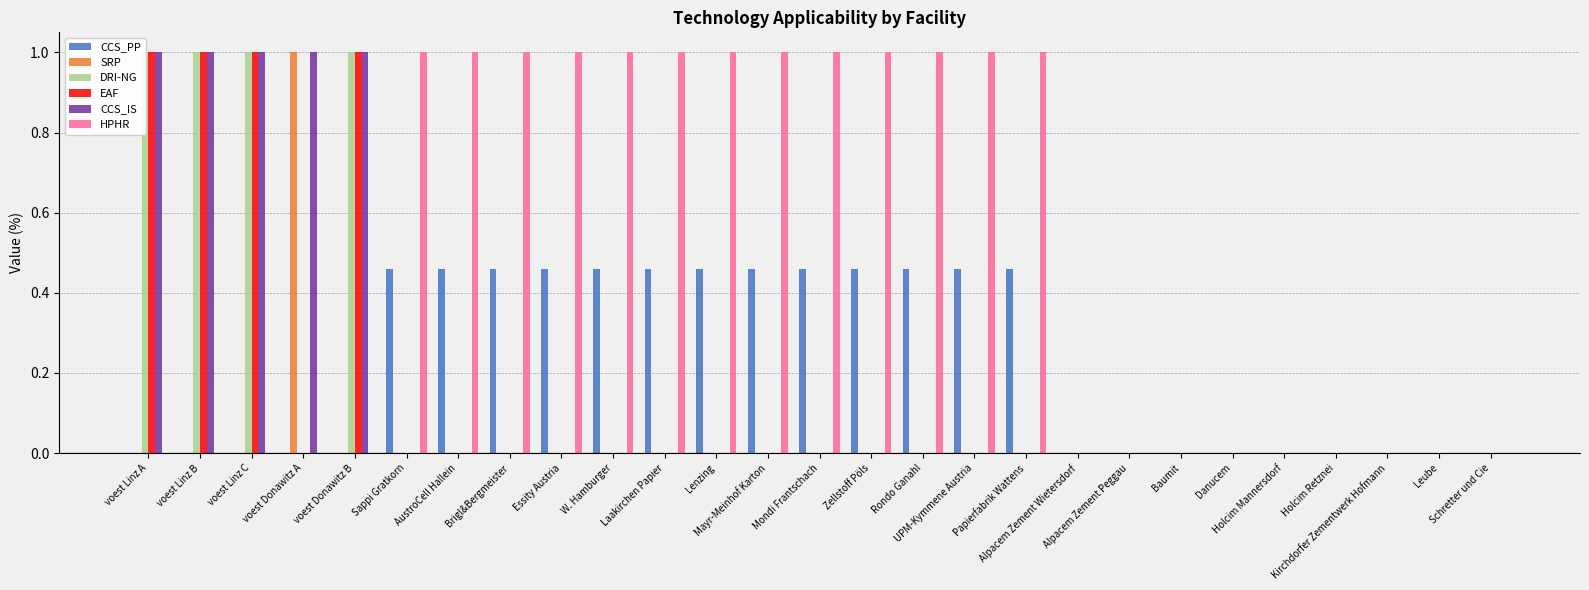

Which series changed the most between UPM-Kymmene Austria and Danucem?

HPHR